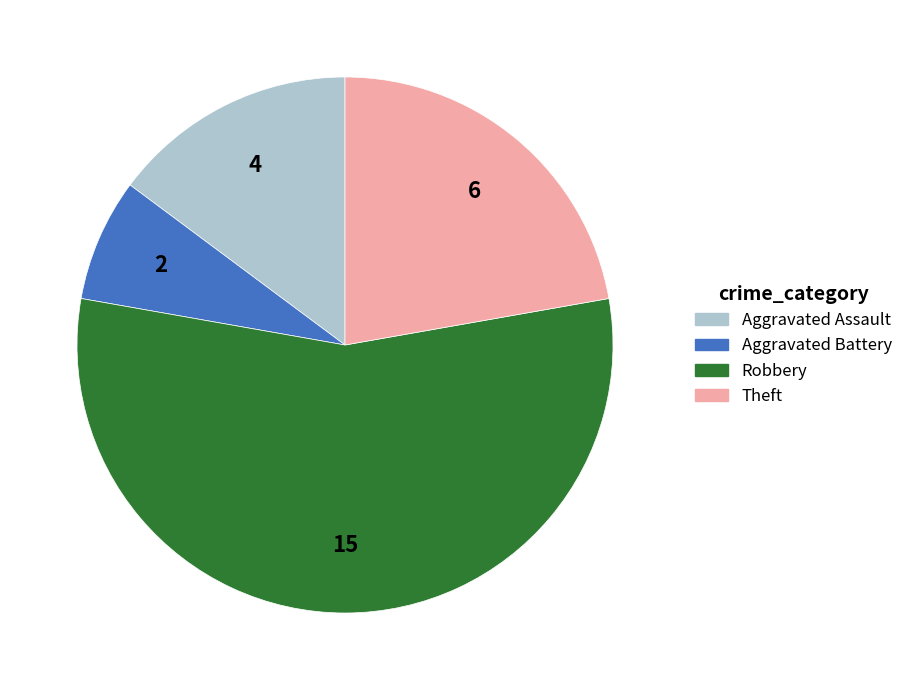

Is there any slice that represents more than half of the pie?

Yes